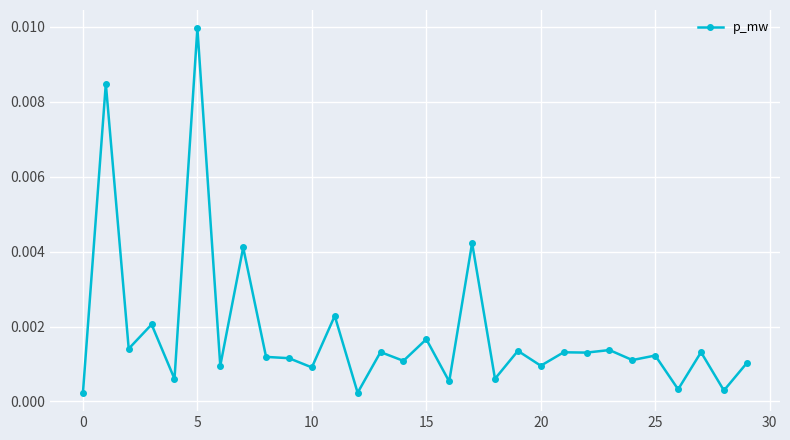

True or false: there are more than 2 points higher than both neighbors.

True